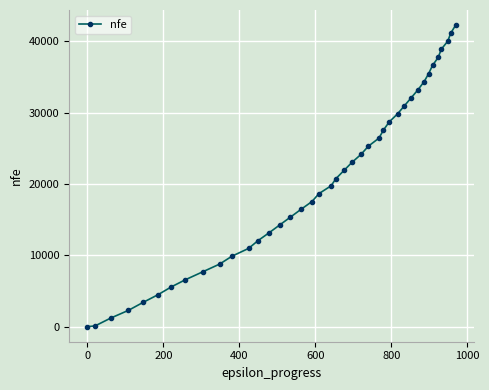

True or false: the data has more than 2 interior local peaks.

False